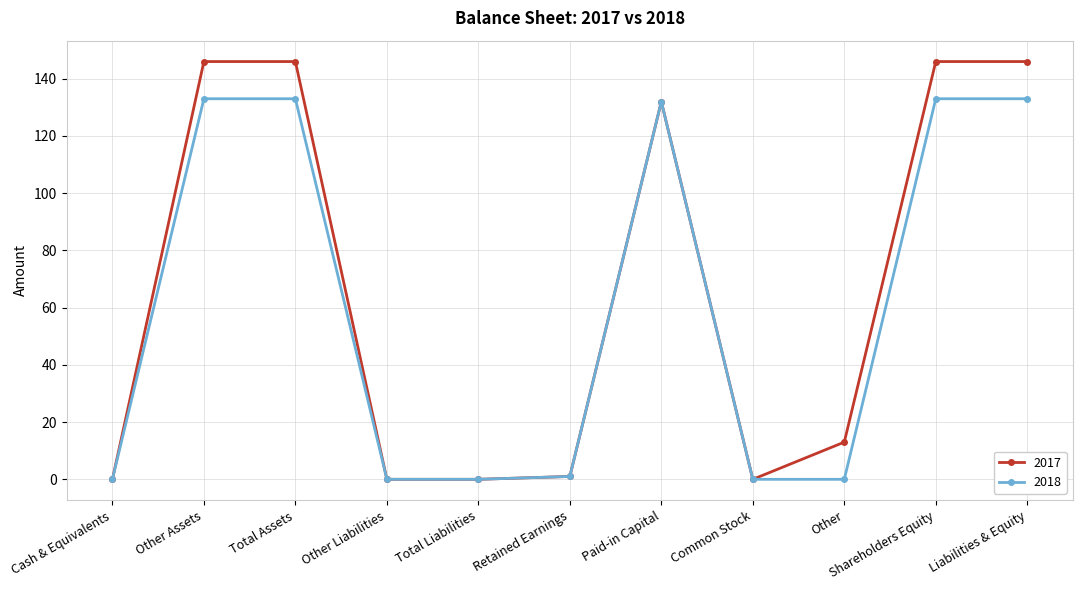

Rank the series by their maximum value, from lowest to highest.

2018, 2017